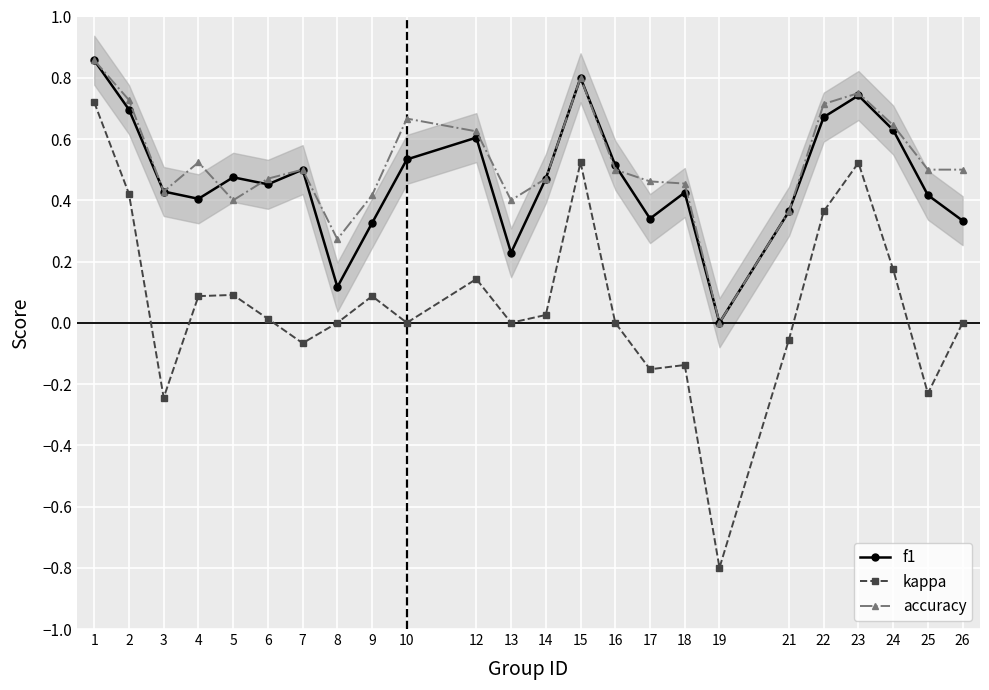

What is the minimum value shown in the chart?

-0.8